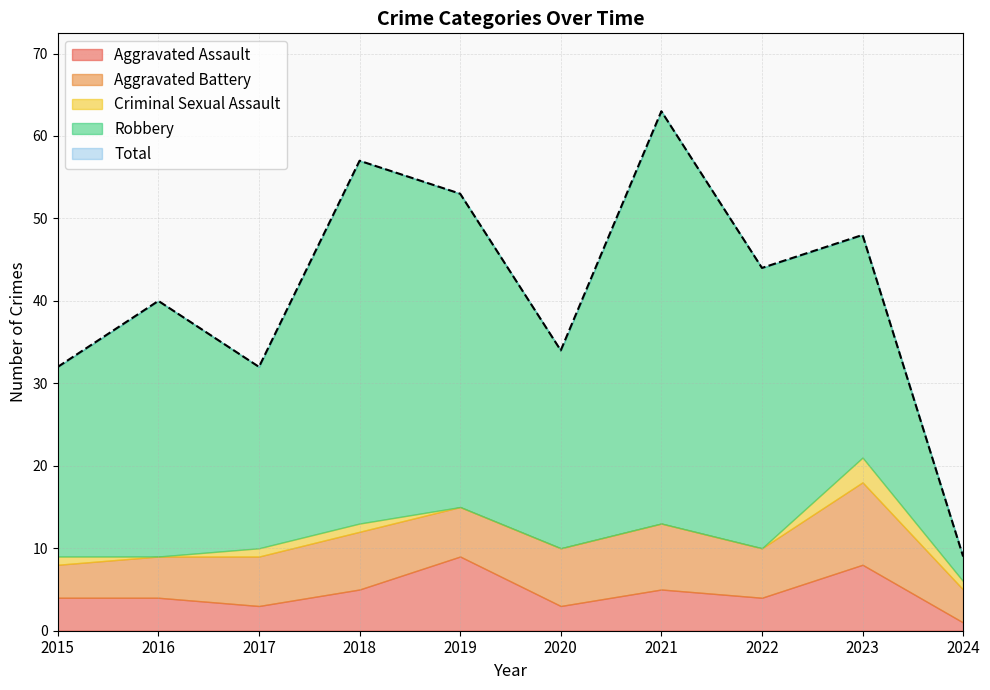

At how many categories does at least one series exceed 47?

4